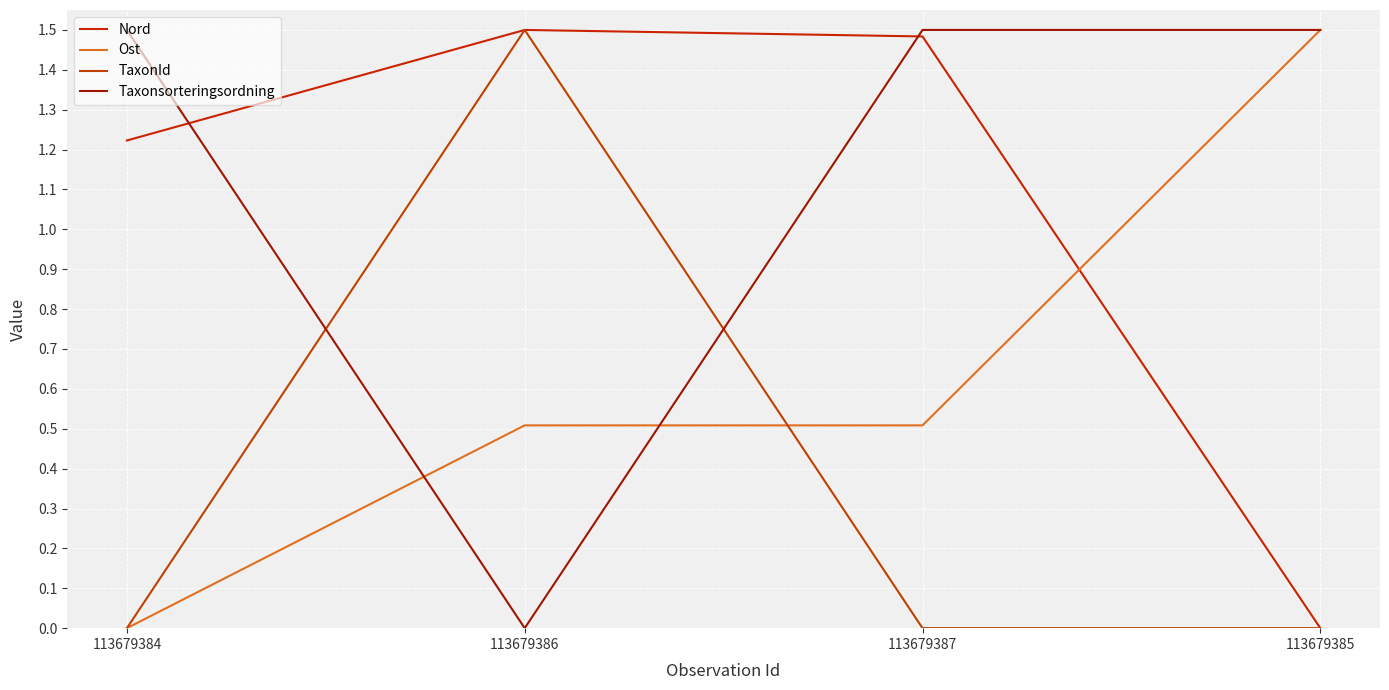

What is the label of the 1st point from the left?

113679384